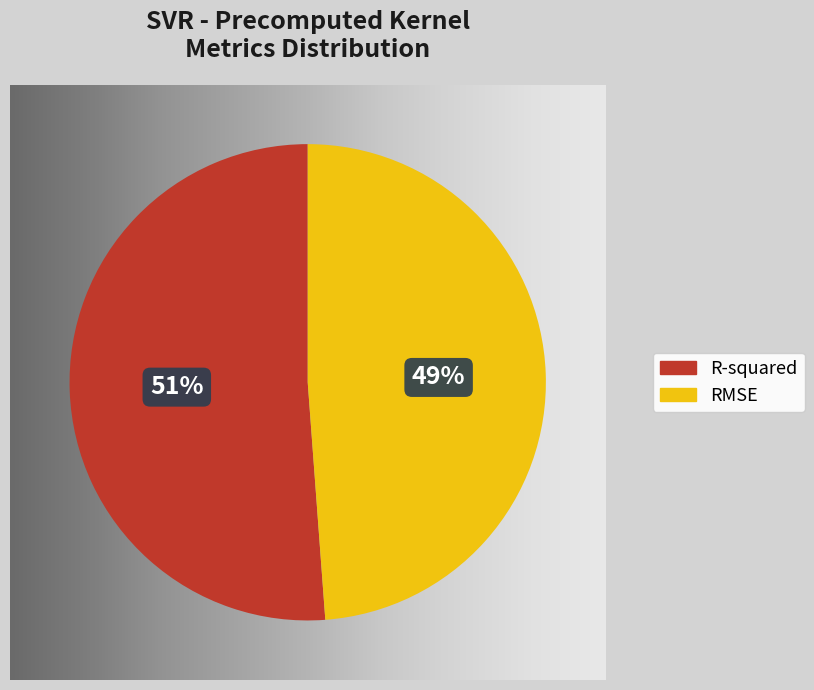

Is there any slice that represents more than half of the pie?

Yes